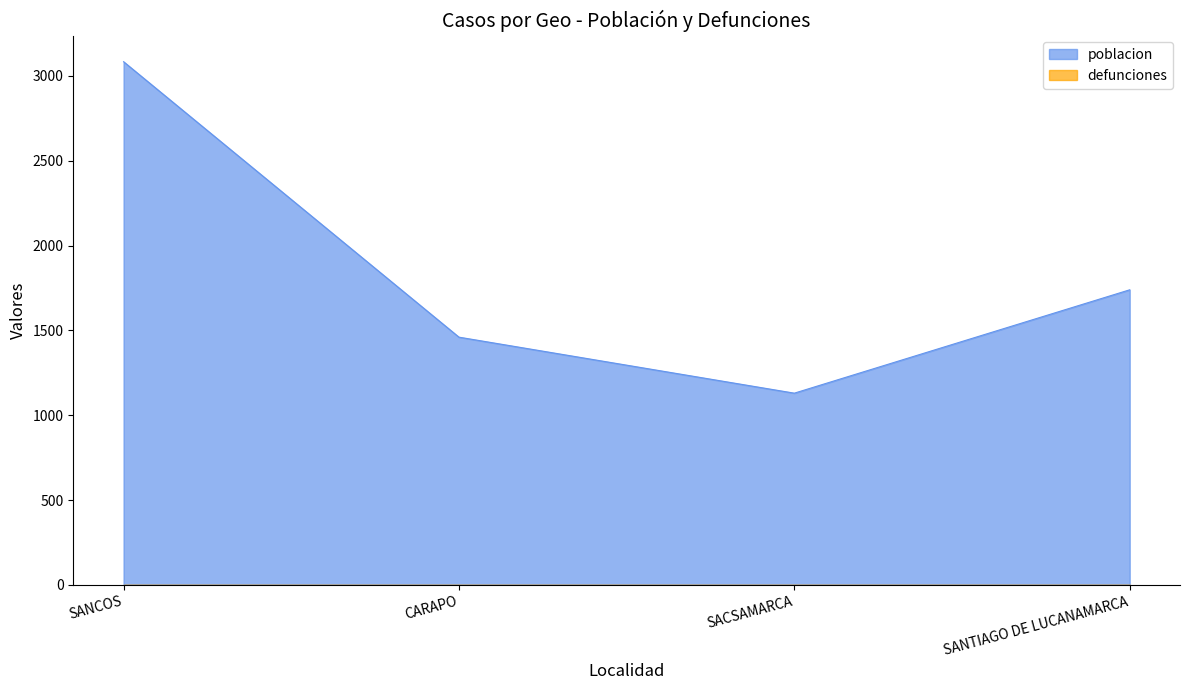

How many data points does each series have?

4